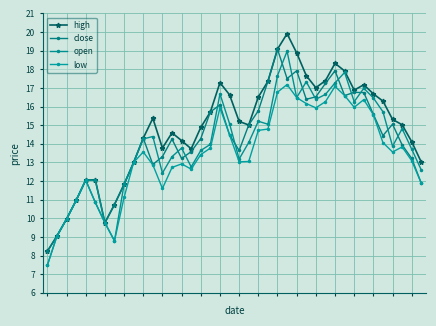

At how many categories does at least one series exceed 7?

40